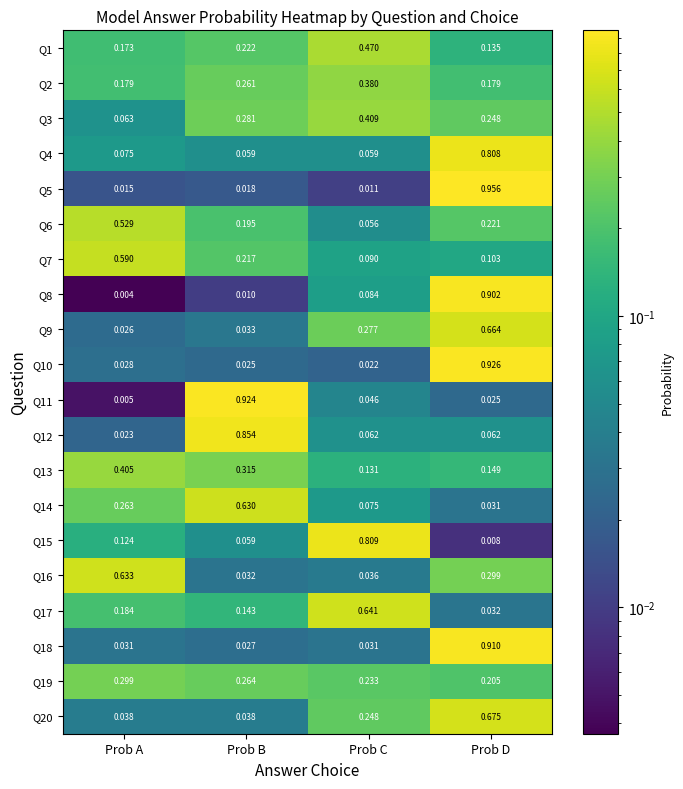

At which label is Q12 closest to 0?

Prob A